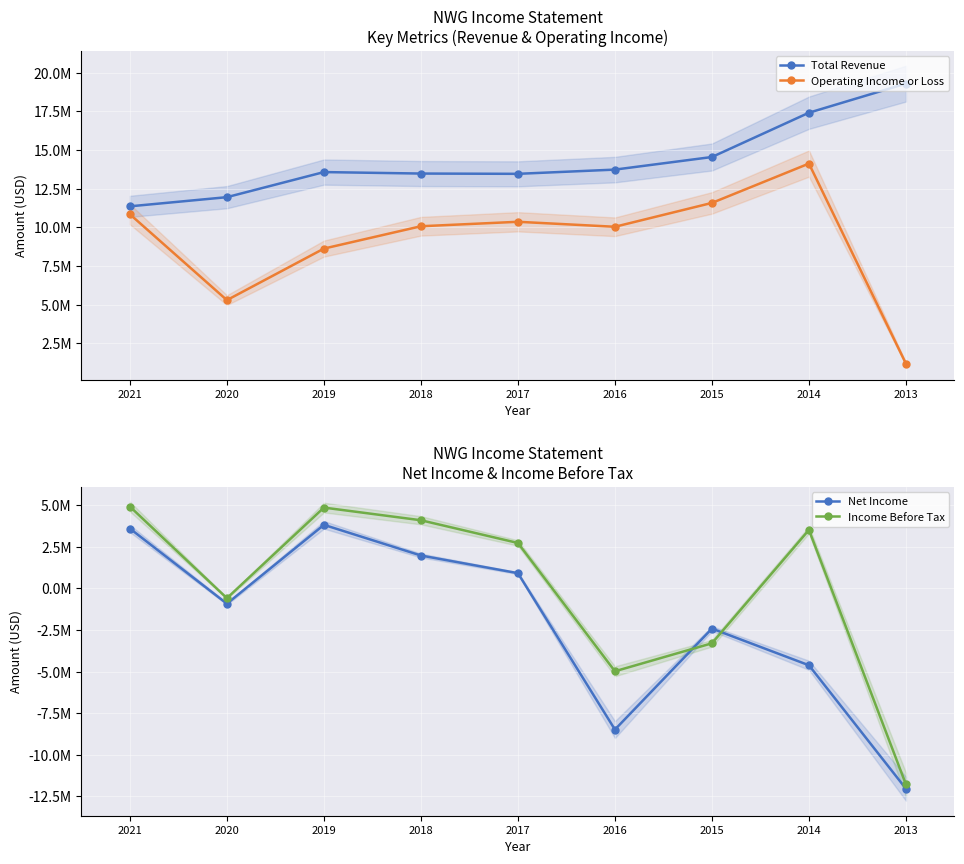

Which category has the lowest value in the Income Before Tax series?

2013